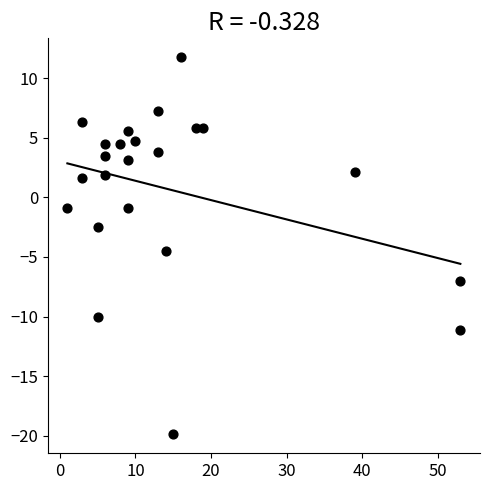

What Y value in the scatter plot is closest to -4?

-4.5